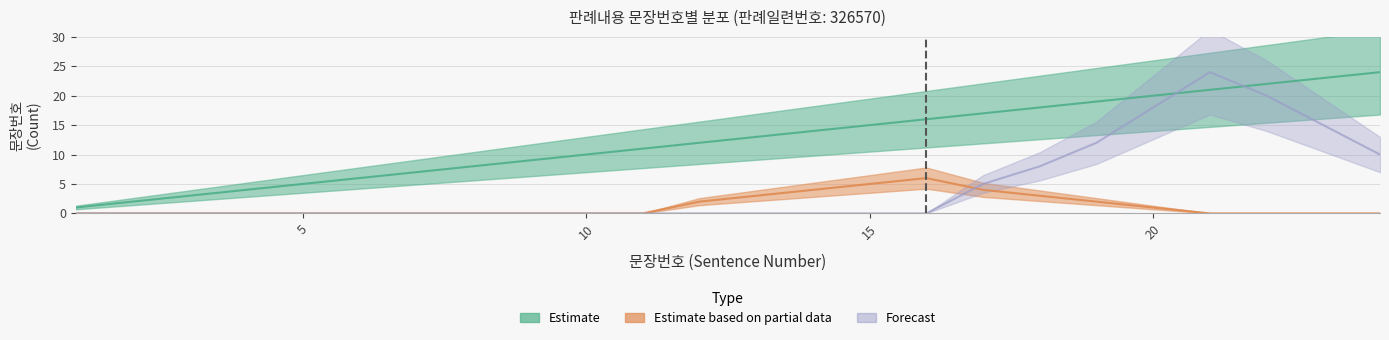

How many times do Forecast and Estimate cross each other?

2